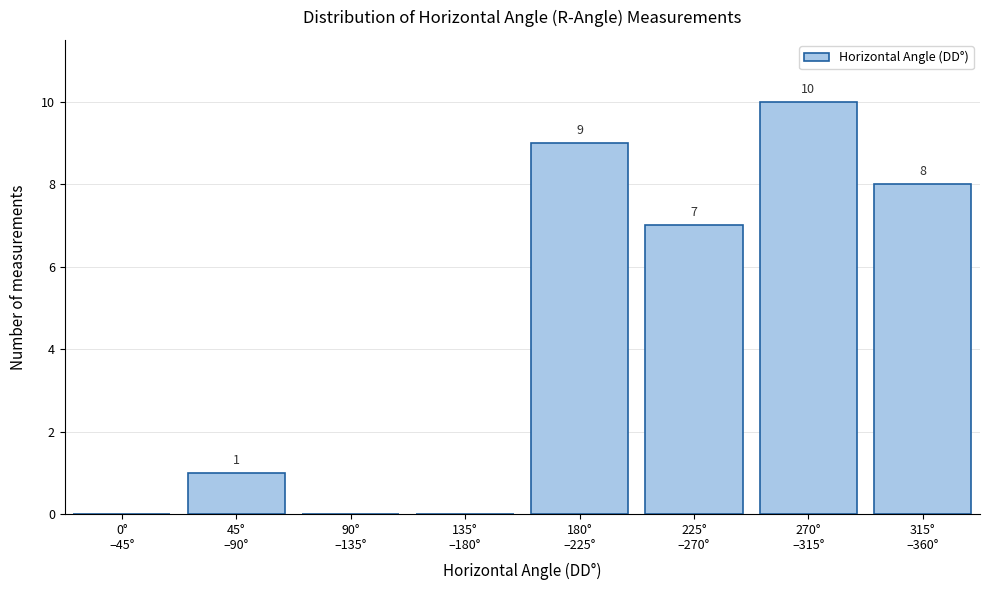

What is the greatest value displayed?

10